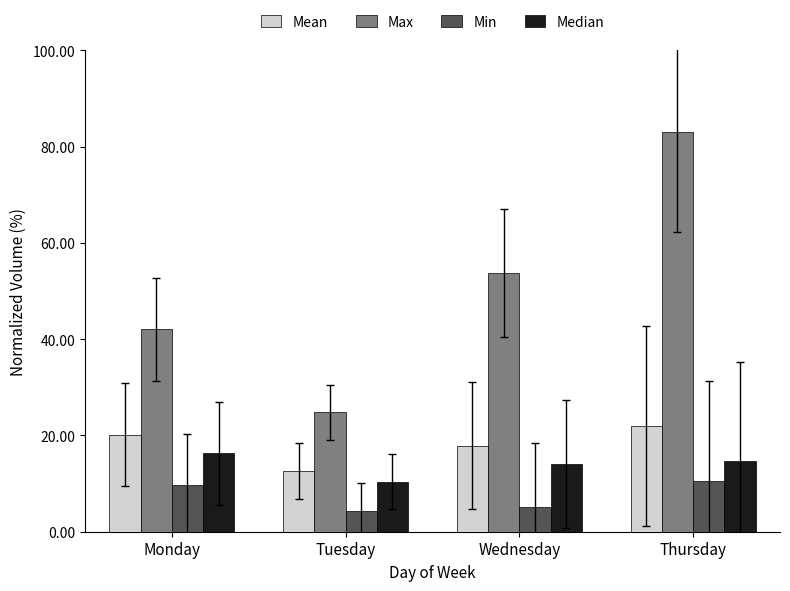

How many bars are there in total?

16